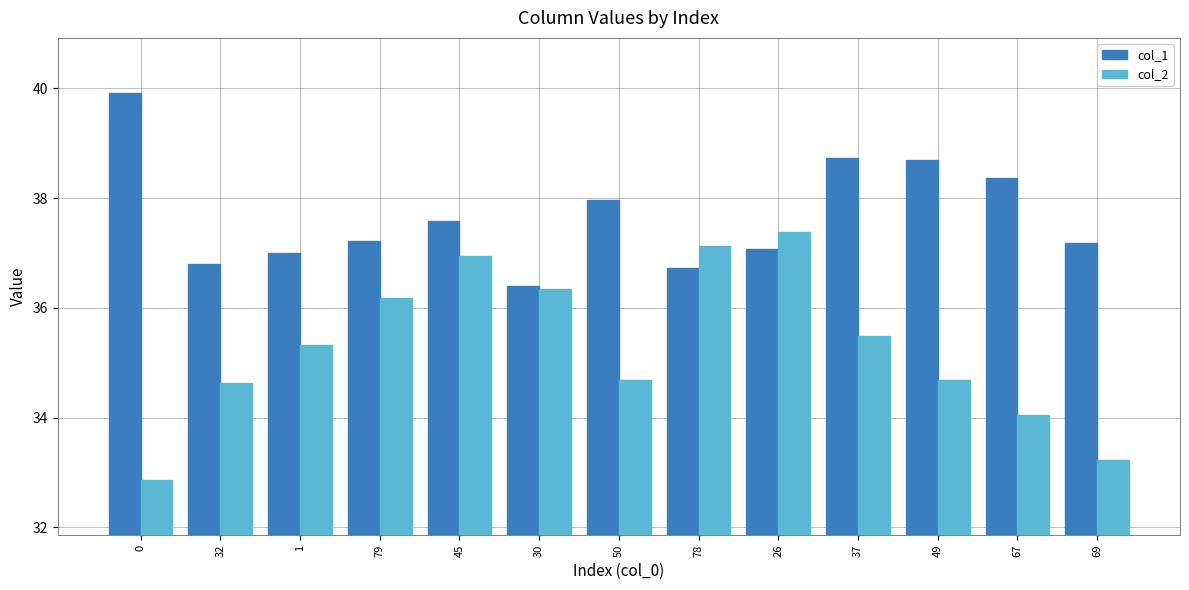

How many data points in col_2 are above 35?

7